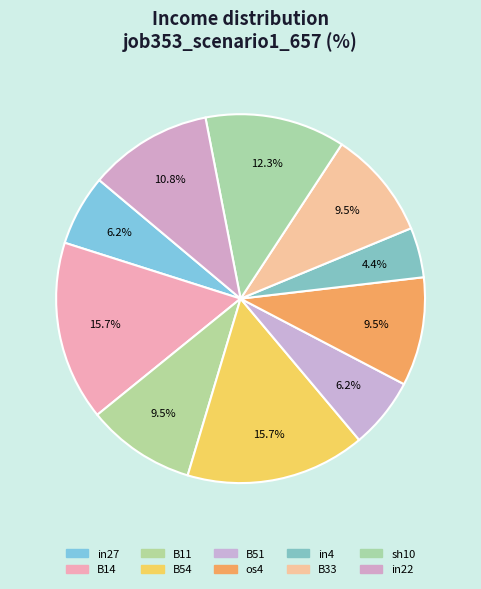

Count the number of slices in the pie.

10